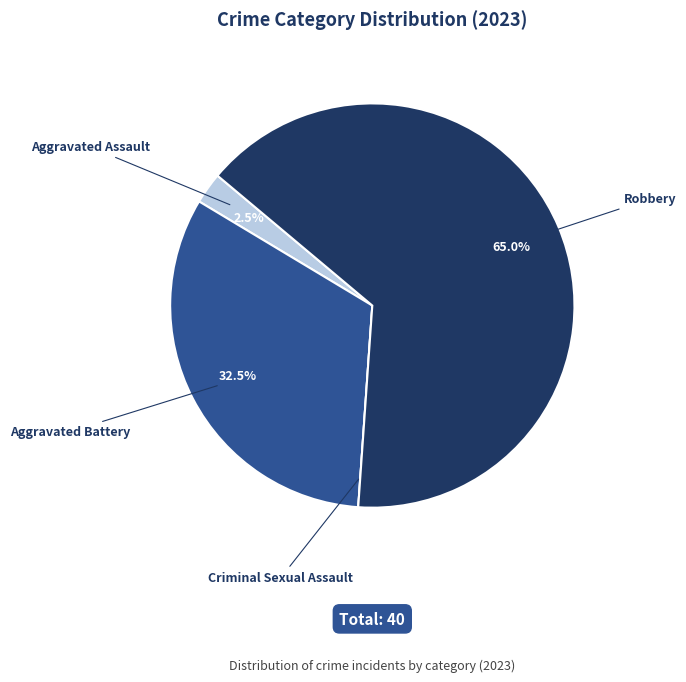

To the nearest percent, what is the average slice percentage?

25%